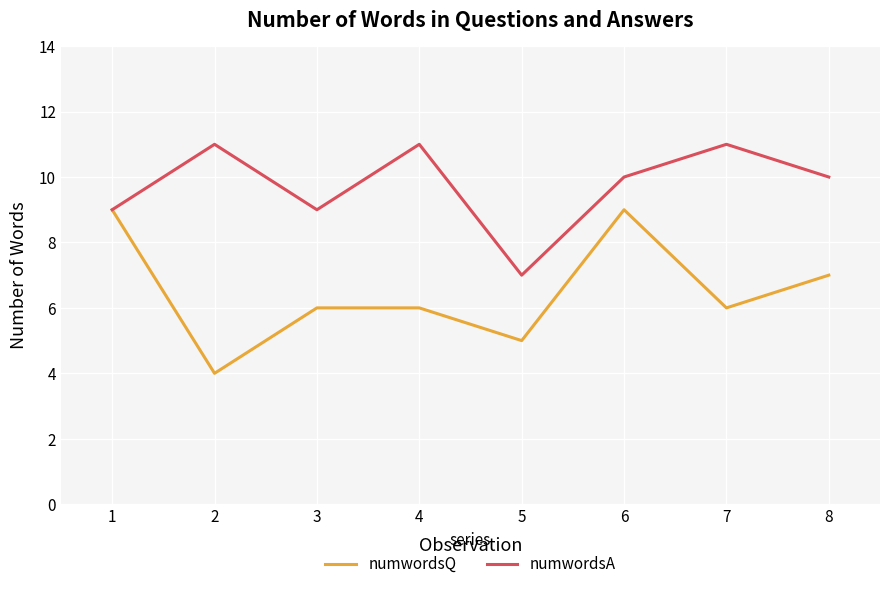

Count the number of categories in the chart.

8